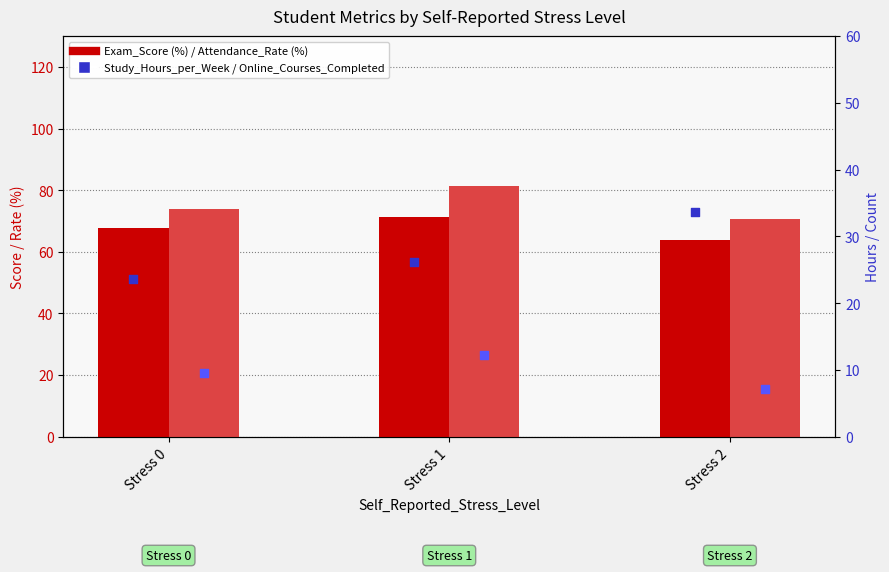

Which series has the widest spread of Y values?

Attendance_Rate (%)